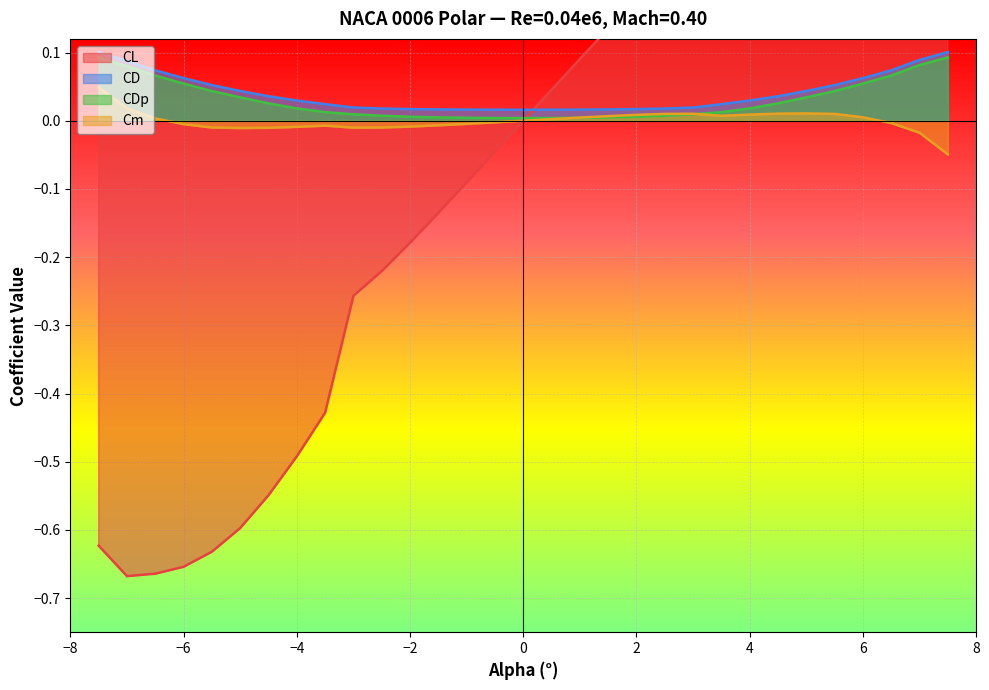

Reading left to right, extract all data points from this chart.

CL: -7.5=-0.6	-7.0=-0.7	-6.5=-0.7	-6.0=-0.7	-5.5=-0.6	-5.0=-0.6	-4.5=-0.5	-4.0=-0.5	-3.5=-0.4	-3.0=-0.3	-2.5=-0.2	-2.0=-0.2	-1.5=-0.1	-1.0=-0.1	-0.5=-0.0	0.0=-0.0	0.5=0.0	1.0=0.1	1.5=0.1	2.0=0.2	2.5=0.2	3.0=0.3	3.5=0.4	4.0=0.5	4.5=0.5	5.0=0.6	5.5=0.6	6.0=0.7	6.5=0.7	7.0=0.7	7.5=0.6
CD: -7.5=0.1	-7.0=0.1	-6.5=0.1	-6.0=0.1	-5.5=0.1	-5.0=0.0	-4.5=0.0	-4.0=0.0	-3.5=0.0	-3.0=0.0	-2.5=0.0	-2.0=0.0	-1.5=0.0	-1.0=0.0	-0.5=0.0	0.0=0.0	0.5=0.0	1.0=0.0	1.5=0.0	2.0=0.0	2.5=0.0	3.0=0.0	3.5=0.0	4.0=0.0	4.5=0.0	5.0=0.0	5.5=0.1	6.0=0.1	6.5=0.1	7.0=0.1	7.5=0.1
CDp: -7.5=0.1	-7.0=0.1	-6.5=0.1	-6.0=0.1	-5.5=0.0	-5.0=0.0	-4.5=0.0	-4.0=0.0	-3.5=0.0	-3.0=0.0	-2.5=0.0	-2.0=0.0	-1.5=0.0	-1.0=0.0	-0.5=0.0	0.0=0.0	0.5=0.0	1.0=0.0	1.5=0.0	2.0=0.0	2.5=0.0	3.0=0.0	3.5=0.0	4.0=0.0	4.5=0.0	5.0=0.0	5.5=0.0	6.0=0.1	6.5=0.1	7.0=0.1	7.5=0.1
Cm: -7.5=0.0	-7.0=0.0	-6.5=0.0	-6.0=-0.0	-5.5=-0.0	-5.0=-0.0	-4.5=-0.0	-4.0=-0.0	-3.5=-0.0	-3.0=-0.0	-2.5=-0.0	-2.0=-0.0	-1.5=-0.0	-1.0=-0.0	-0.5=-0.0	0.0=-0.0	0.5=0.0	1.0=0.0	1.5=0.0	2.0=0.0	2.5=0.0	3.0=0.0	3.5=0.0	4.0=0.0	4.5=0.0	5.0=0.0	5.5=0.0	6.0=0.0	6.5=-0.0	7.0=-0.0	7.5=-0.0